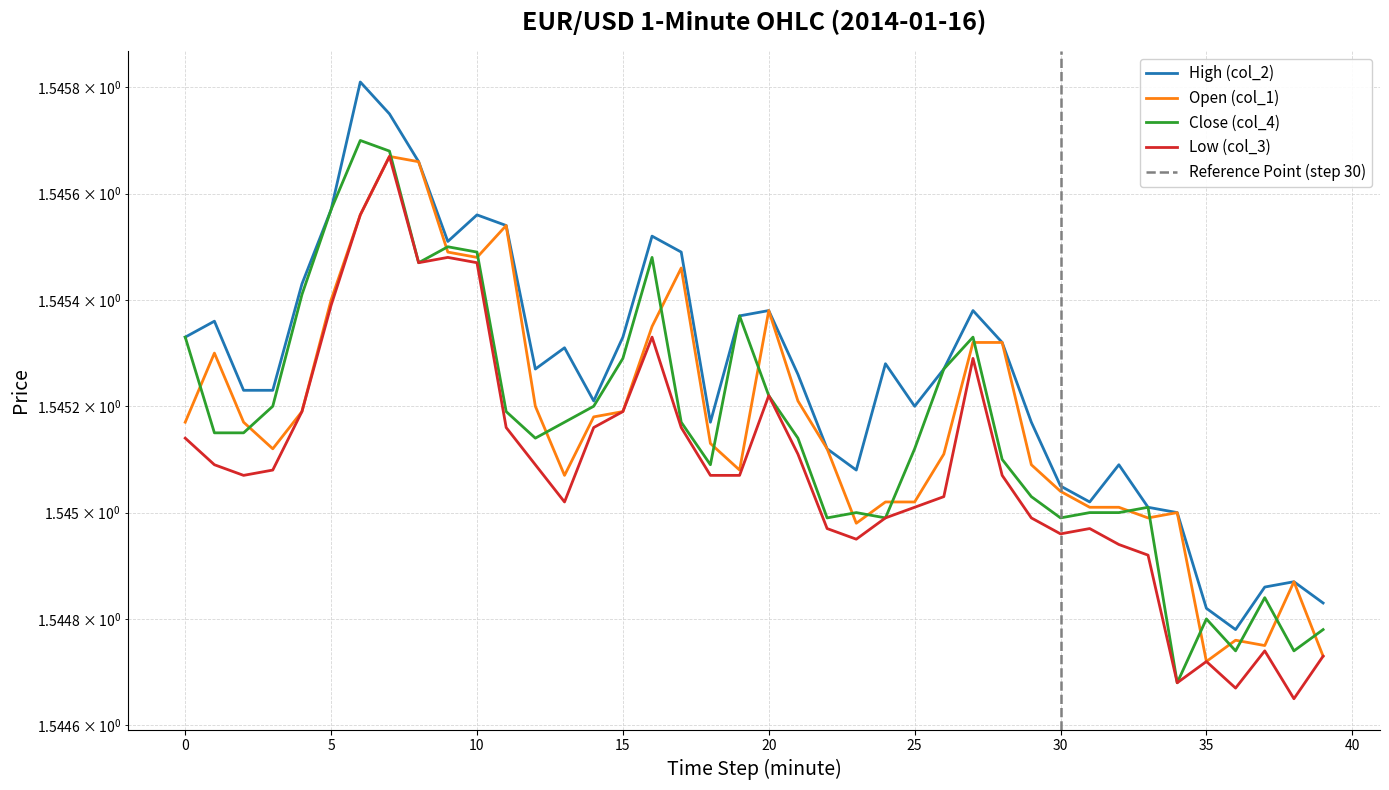

How many interior local peaks does the Open (col_1) series have?

8